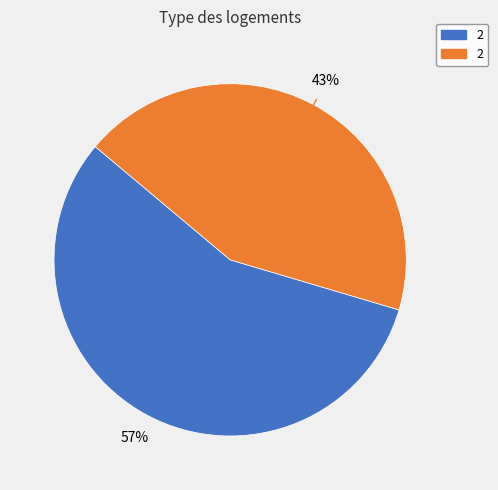

Does any single category account for the majority?

Yes